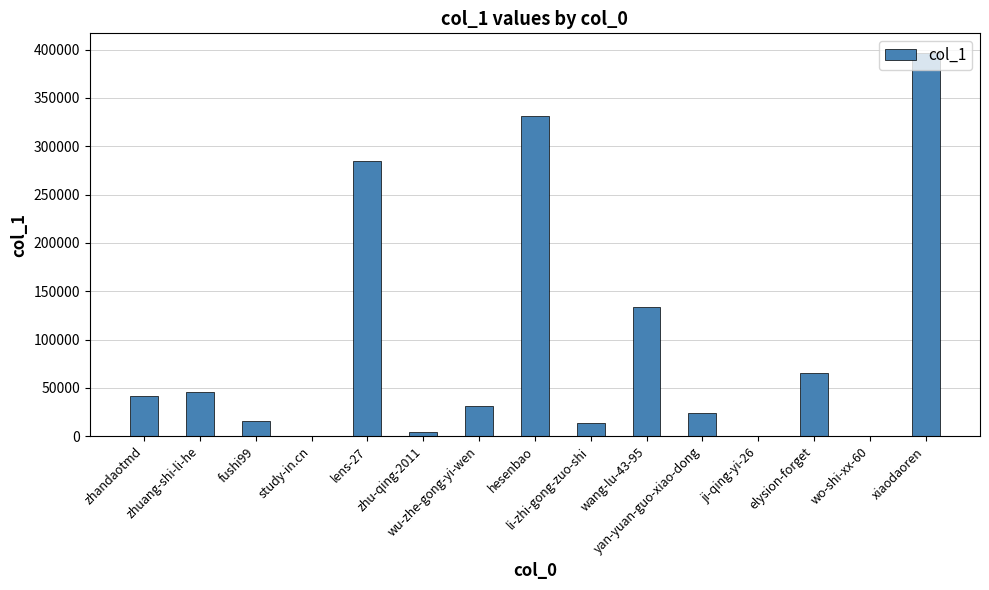

What is the greatest value displayed?

397005